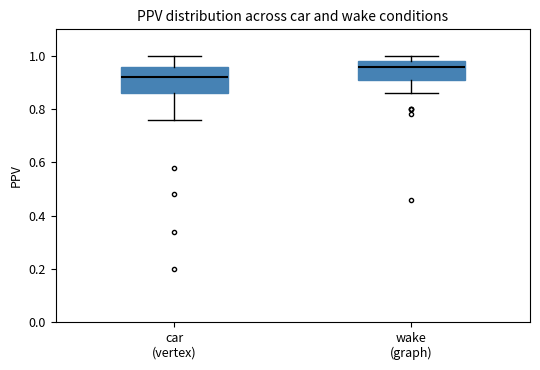

Comparing the boxes themselves (not the whiskers), which one is the tallest?

car (vertex)